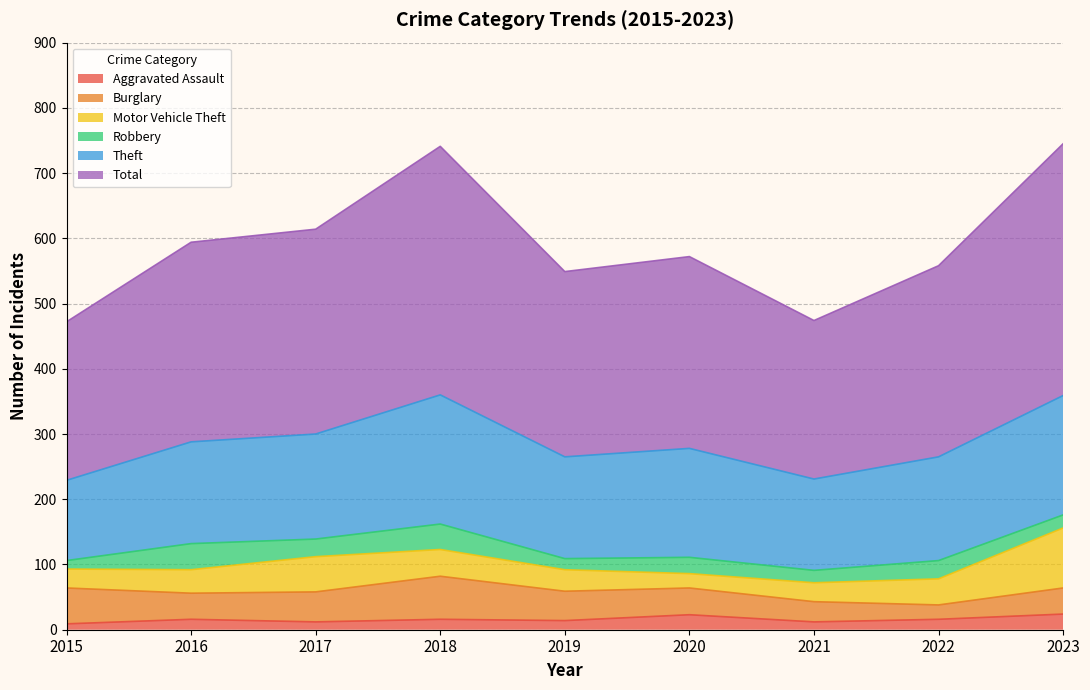

Reading left to right, extract all data points from this chart.

Aggravated Assault: 9	16	12	16	14	23	12	16	24
Burglary: 55	40	46	66	45	41	31	22	40
Motor Vehicle Theft: 29	36	54	41	33	22	29	40	92
Robbery: 13	40	27	39	17	25	19	28	20
Theft: 123	156	161	198	156	167	140	159	183
Total: 243	306	314	381	284	294	243	293	386